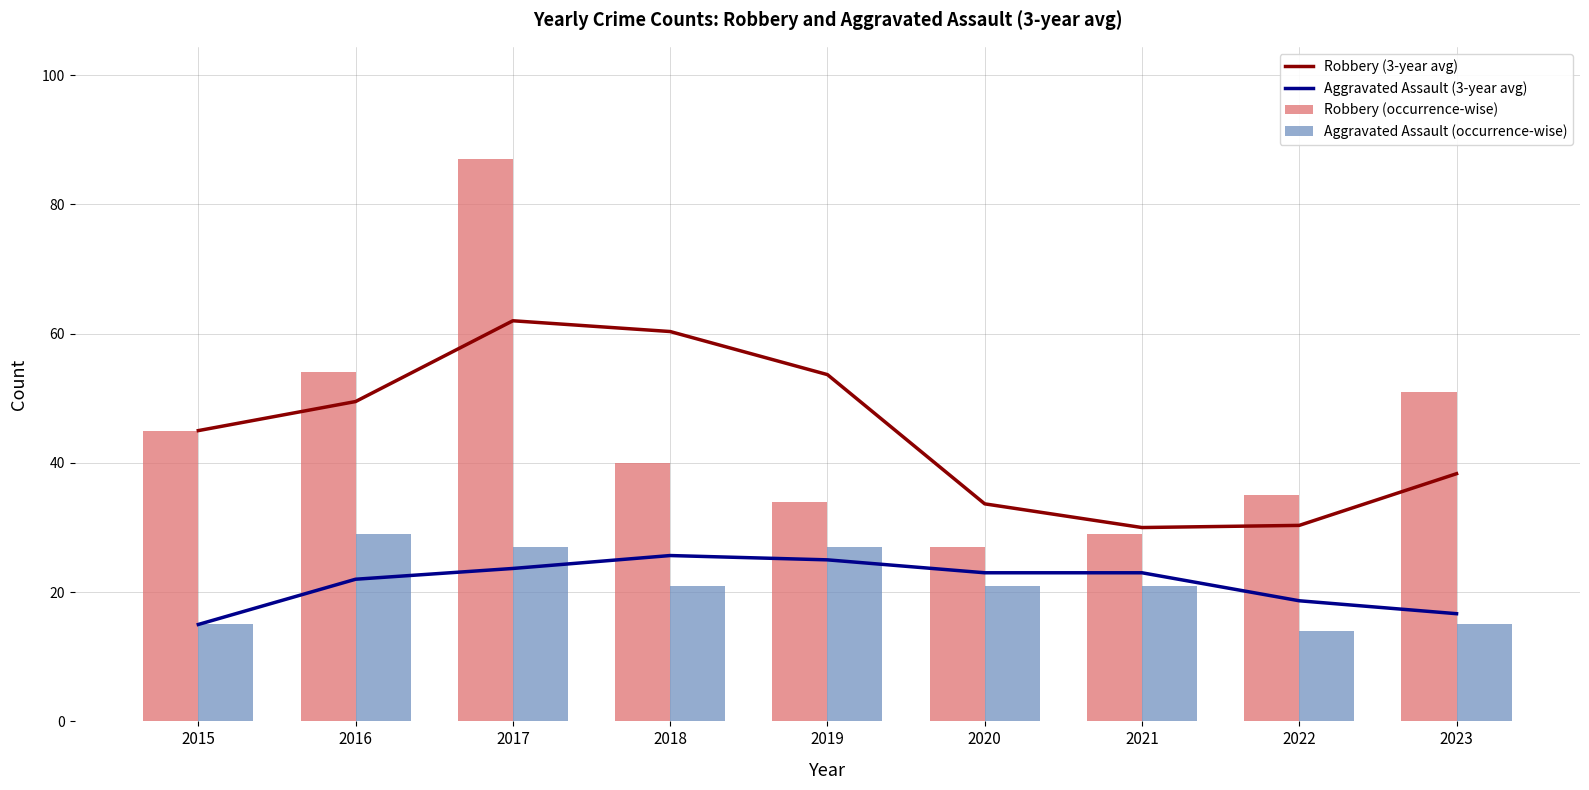

Is it true that Aggravated Assault (occurrence-wise) equals 29.0 at 2016?

True